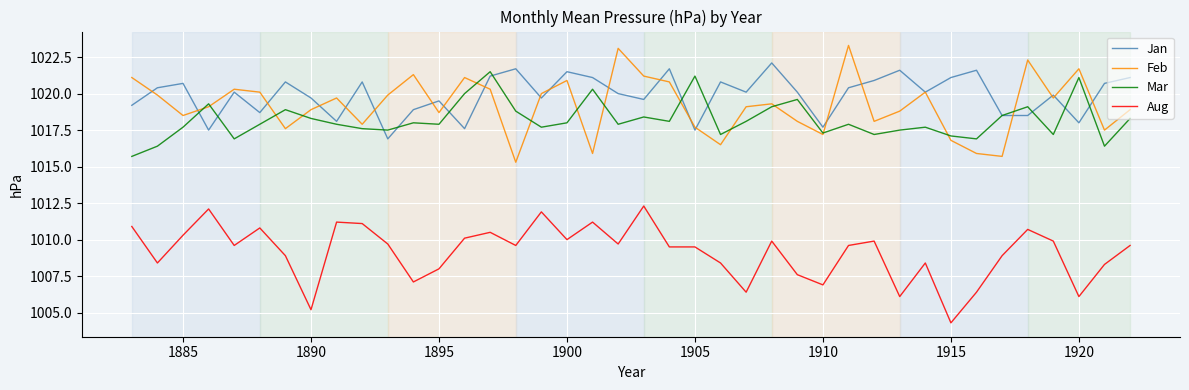

True or false: Aug and Jan cross at least once.

False